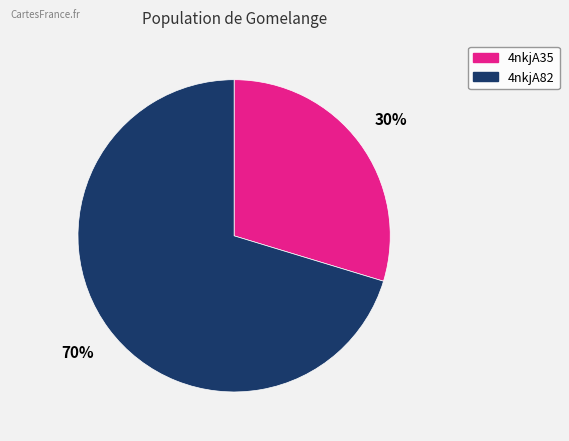

Which slice is the largest?

4nkjA82